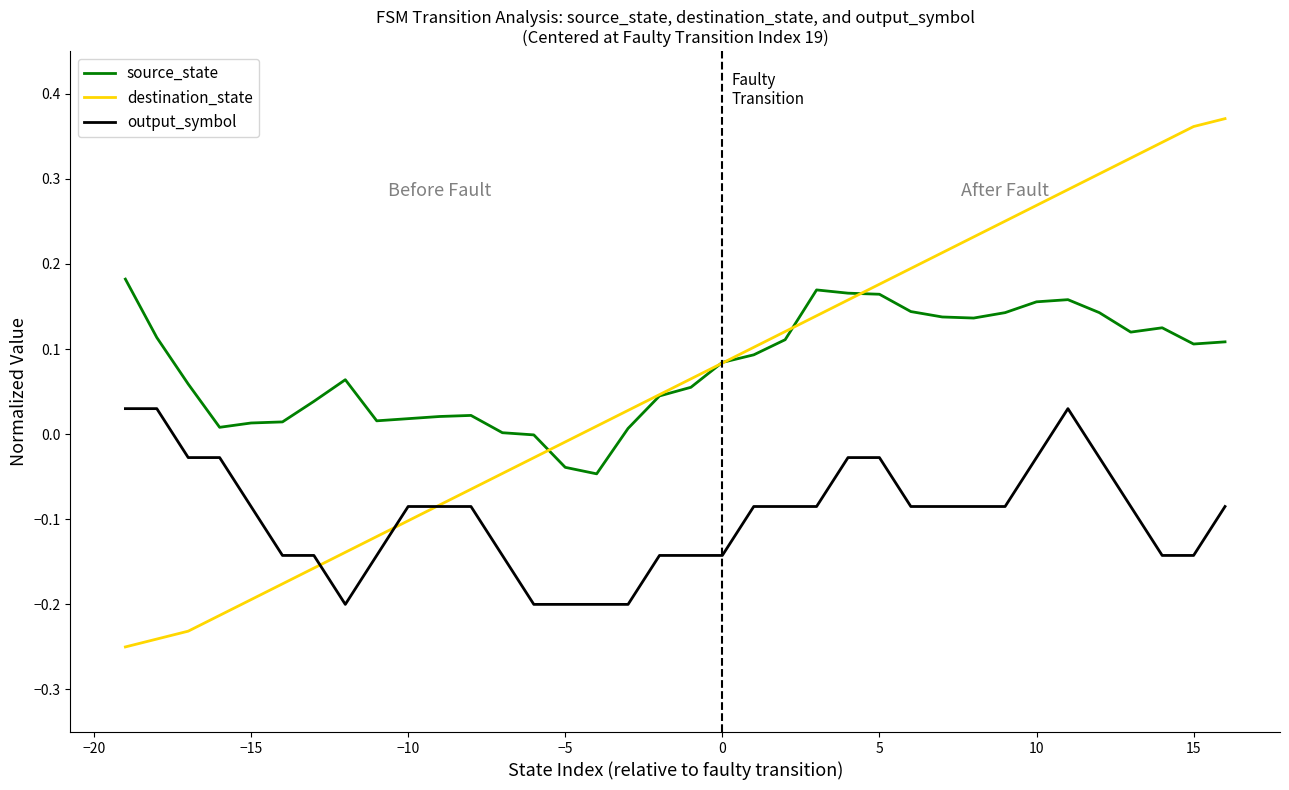

True or false: output_symbol and source_state cross at least once.

False